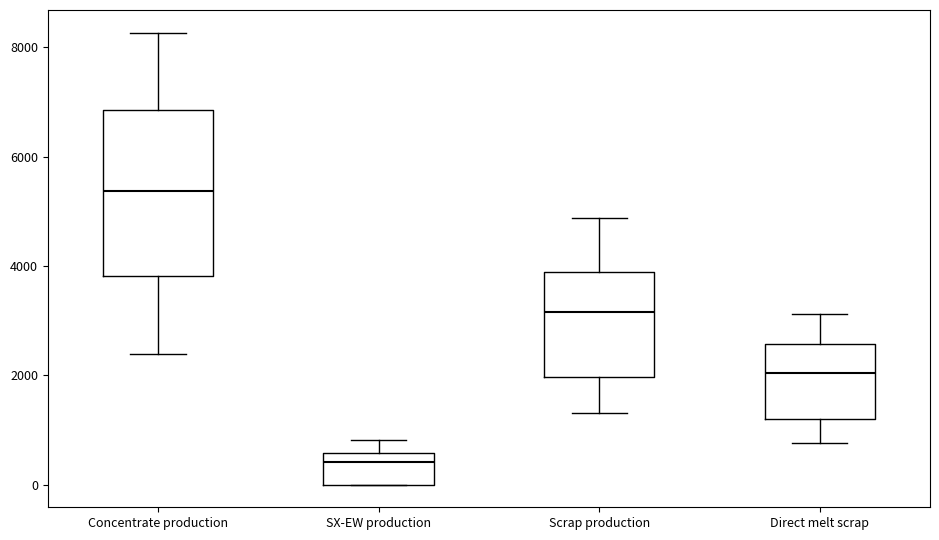

Where does the median line of the box for Direct melt scrap sit on the y-axis? The values are not printed on the chart, so give them approximately, as read against the axis.

2000